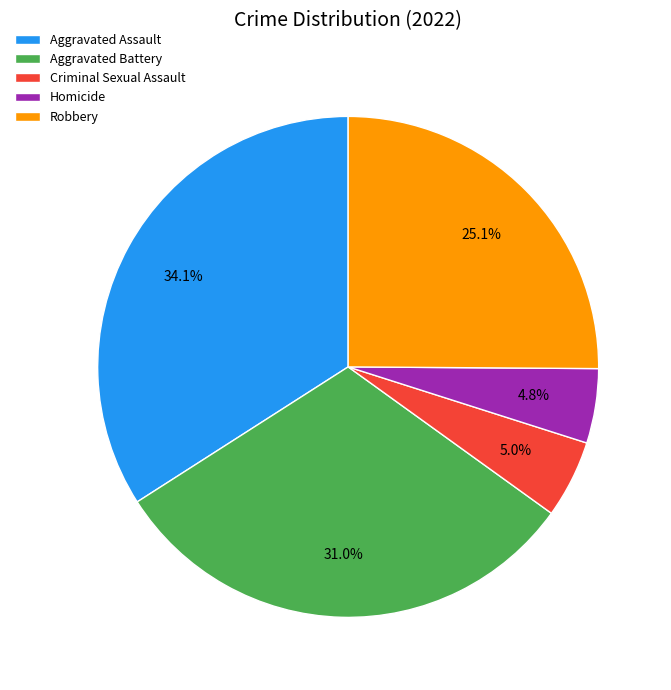

How many segments does this pie chart have?

5